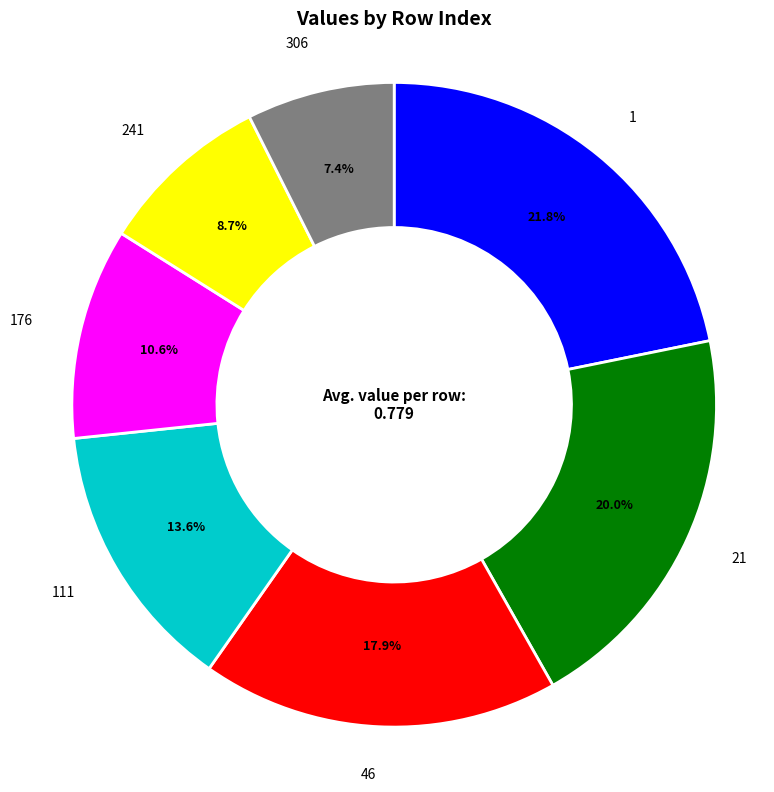

Is there any slice that represents more than half of the pie?

No